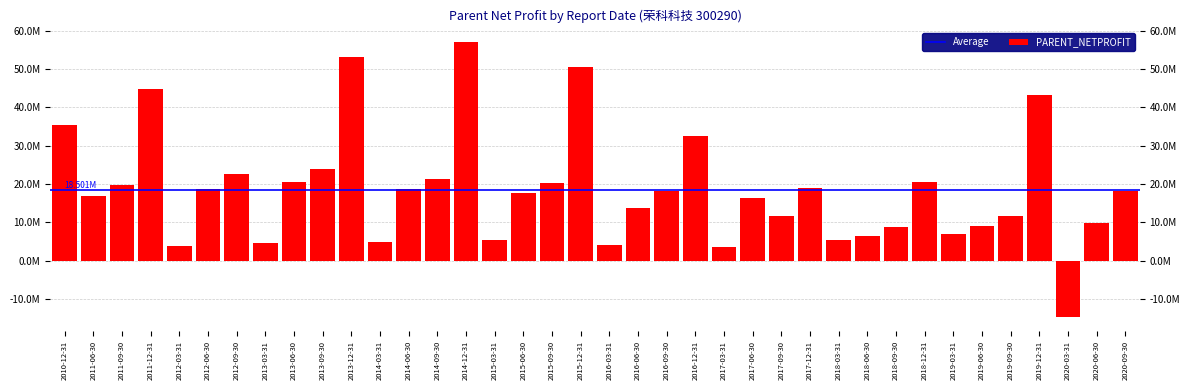

The chart shows a value of 29335583.5 at 2018-12-31. True or false?

False